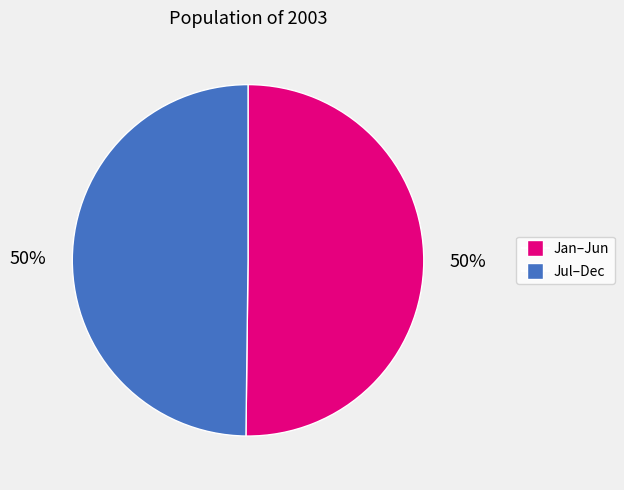

Count the number of slices in the pie.

2